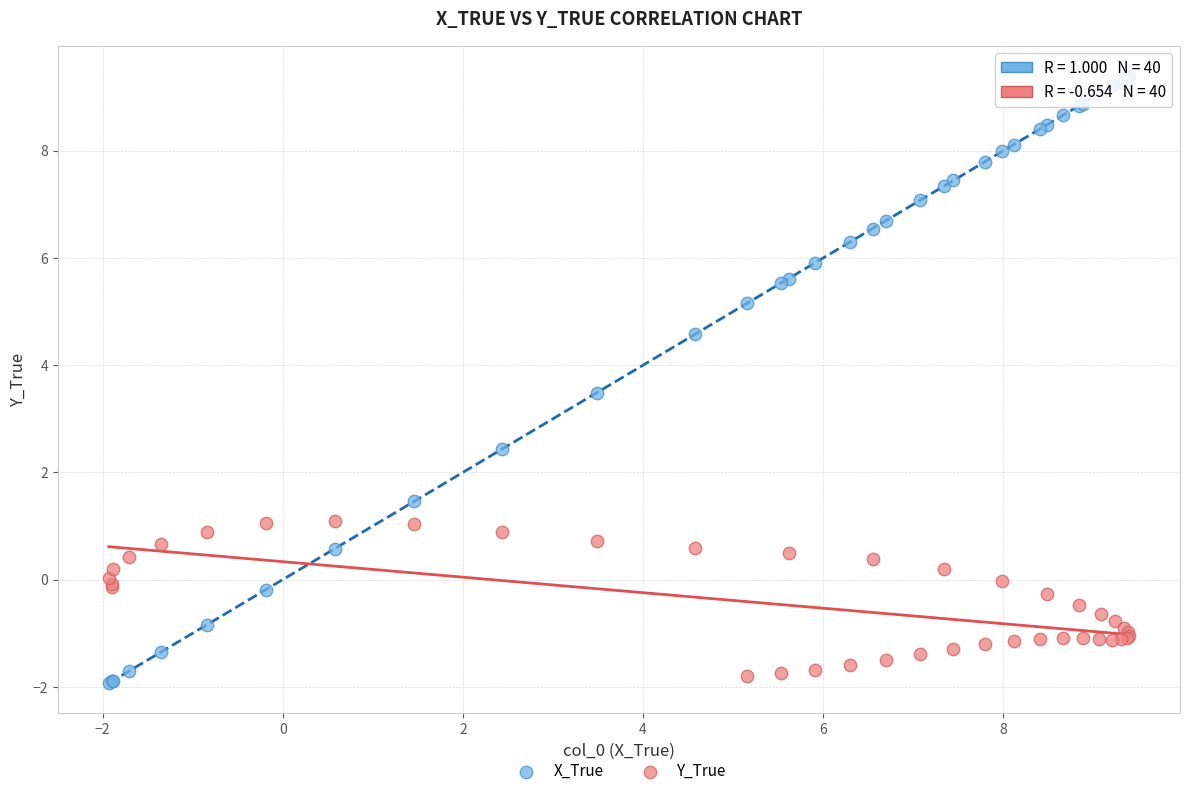

Which series reaches the maximum Y coordinate?

X_True